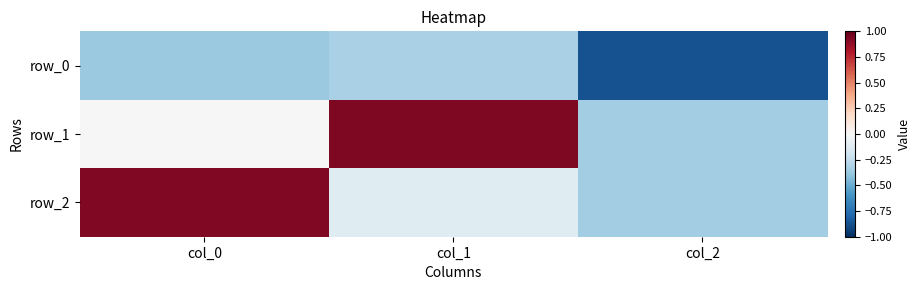

Which series has the largest range (max minus min)?

row_1